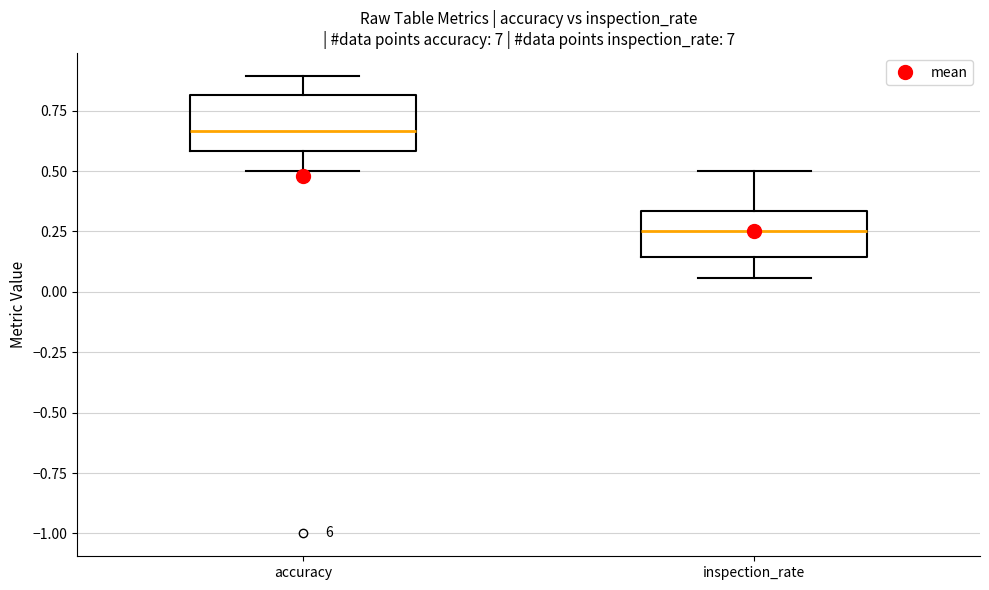

Which box has the lowest median line?

inspection_rate